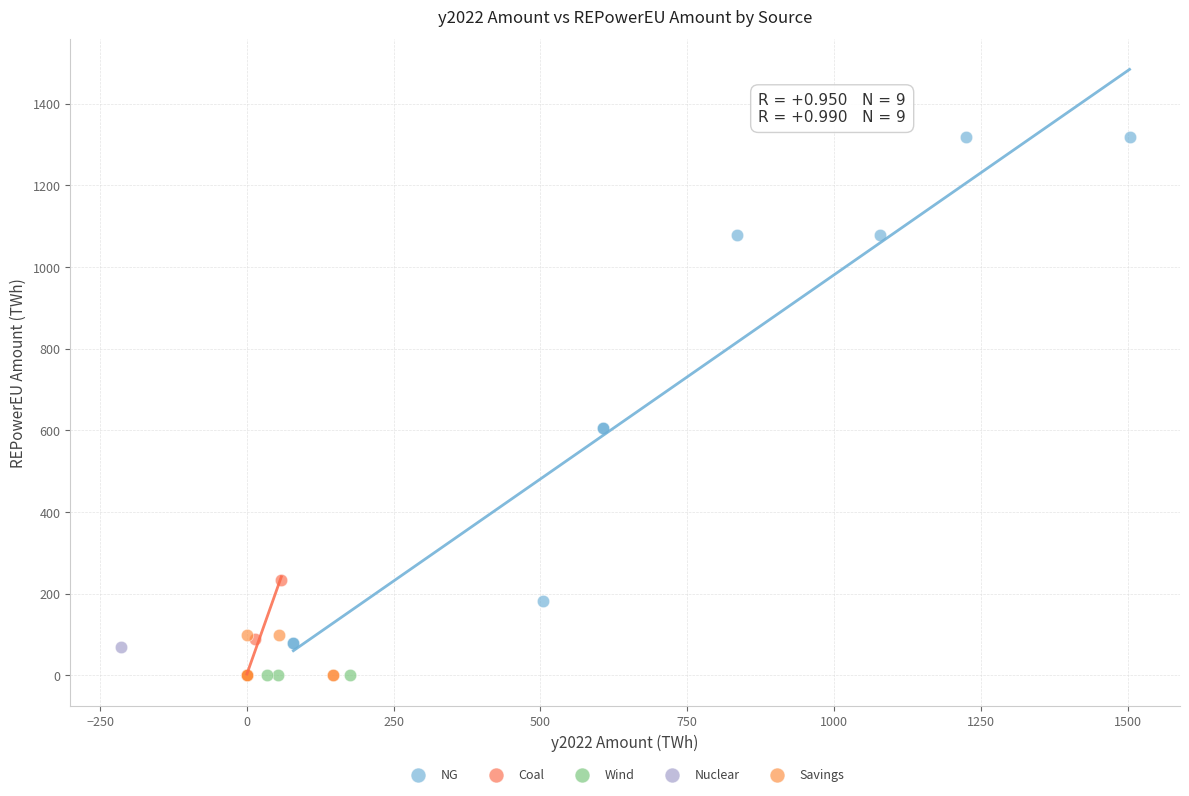

Which series reaches the maximum Y coordinate?

NG